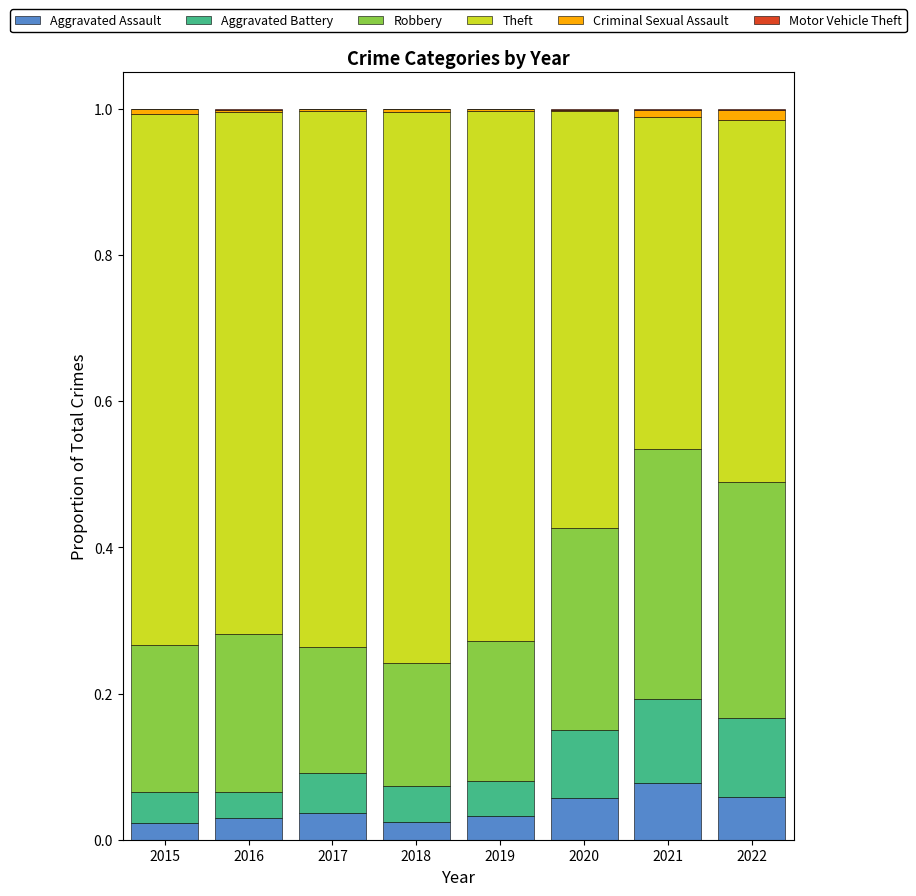

The value of Aggravated Assault at 2019 is 0.0. True or false?

True